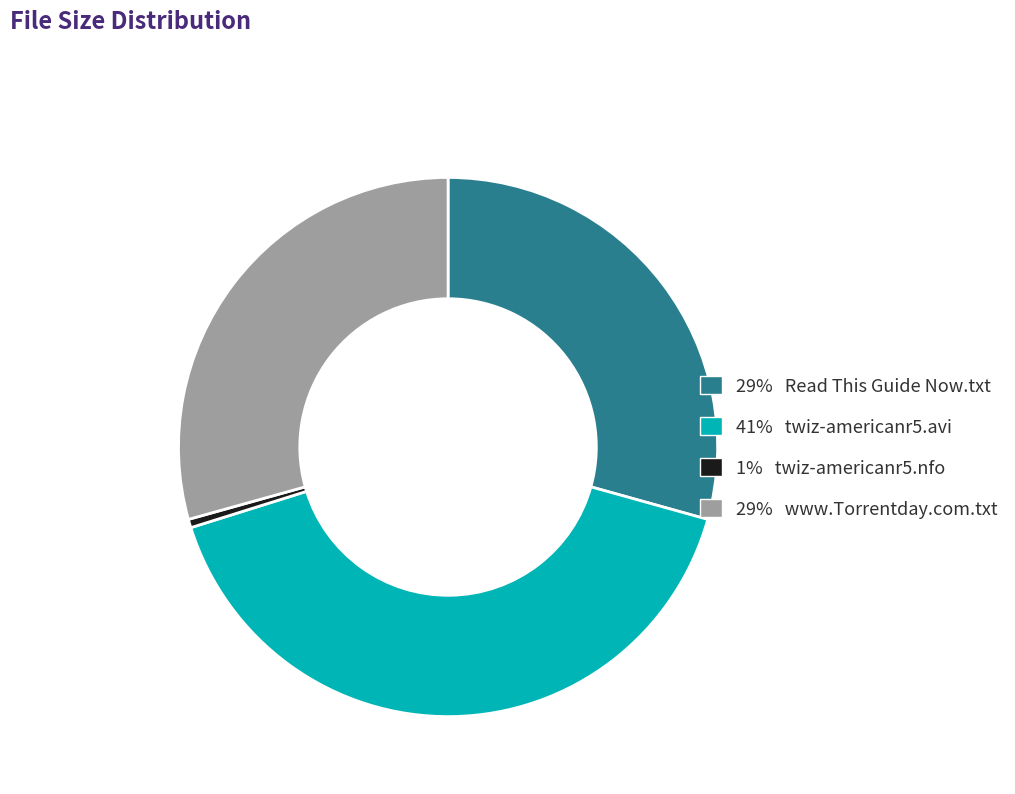

What is the smallest slice in the pie chart?

1% twiz-americanr5.nfo